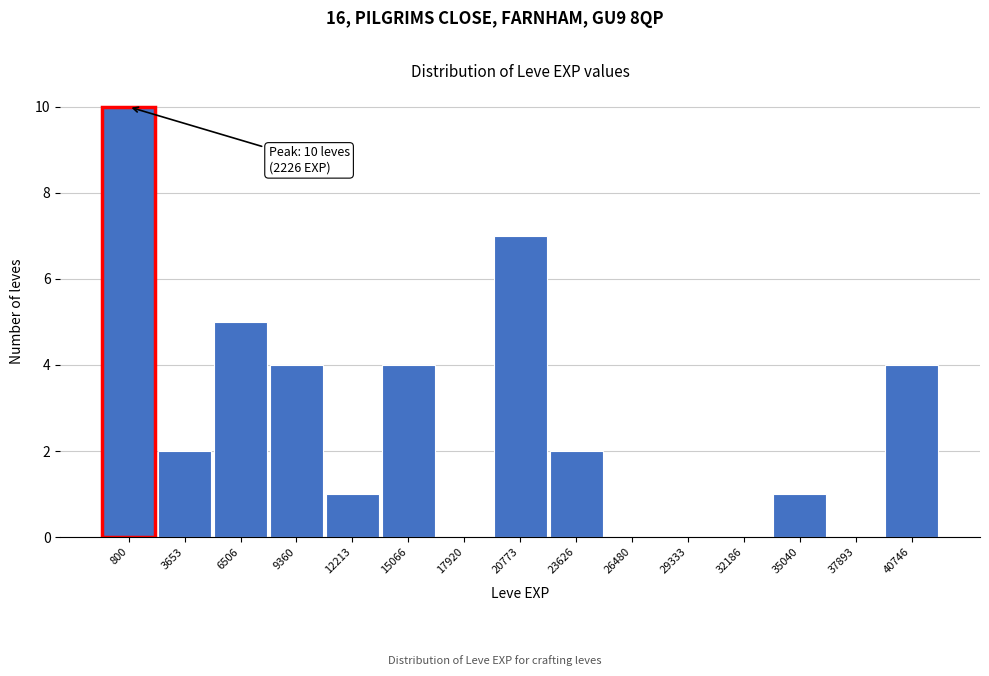

What is the sum of all values?

40